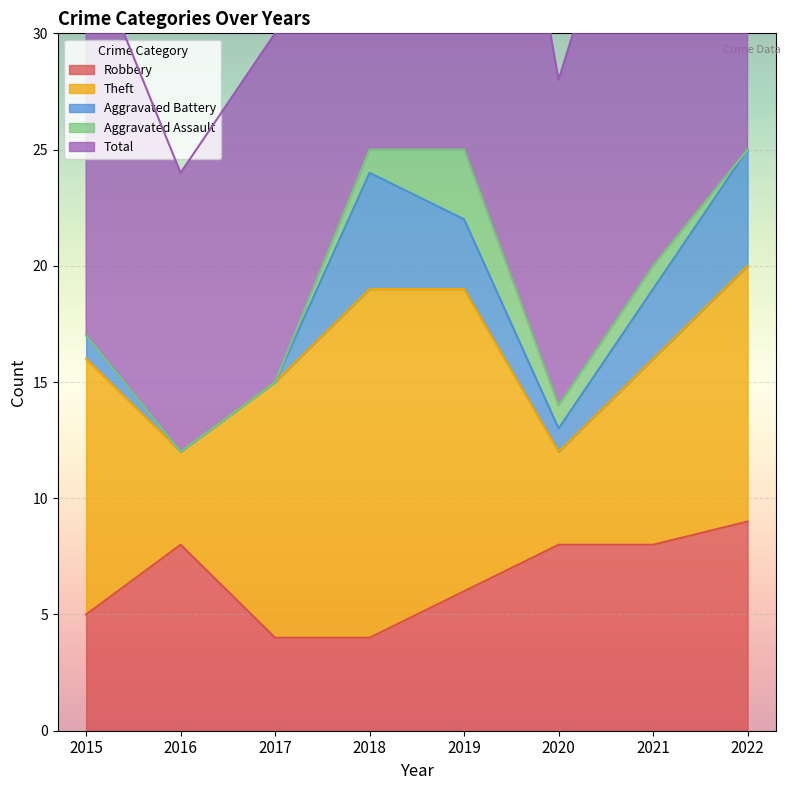

How many lines are shown in the chart?

5